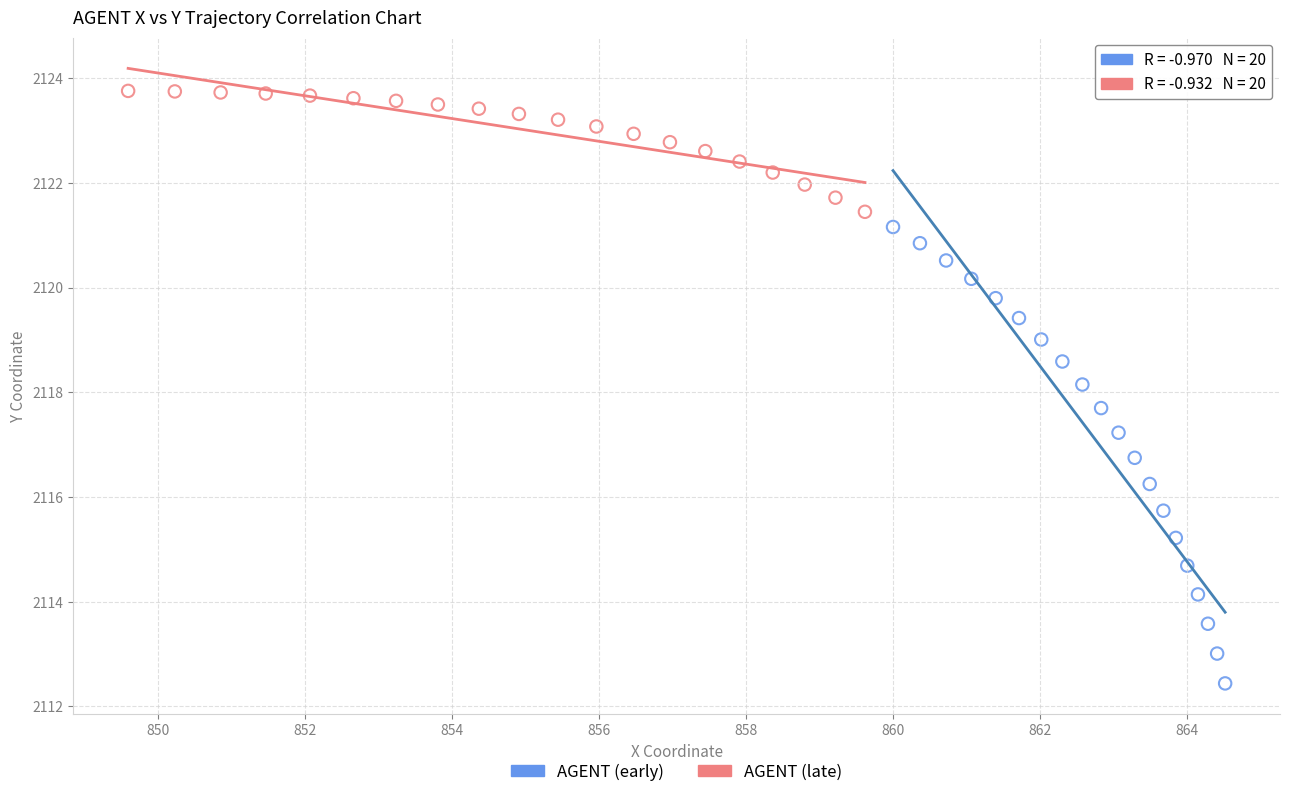

Which series has the widest spread of Y values?

AGENT (early)